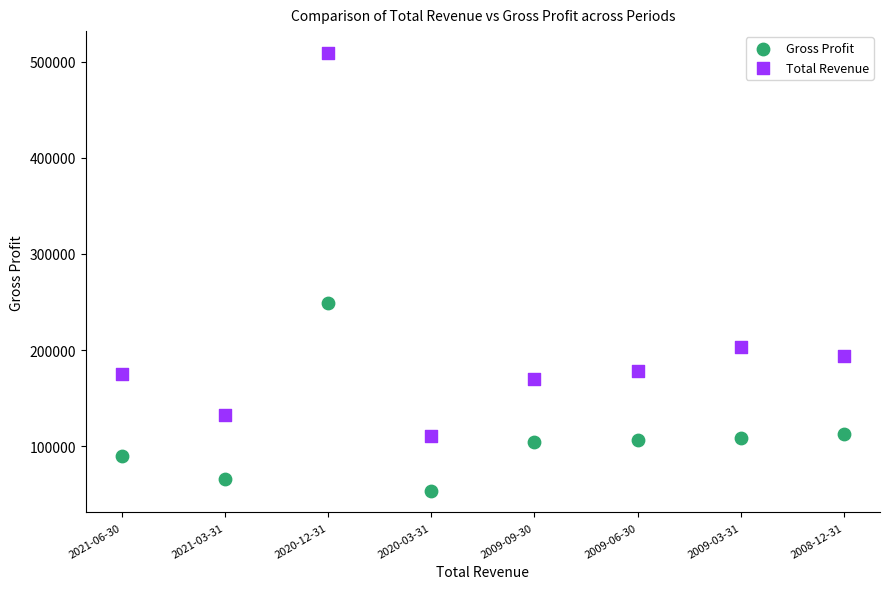

Across all series, what Y value is closest to 281450?

248600